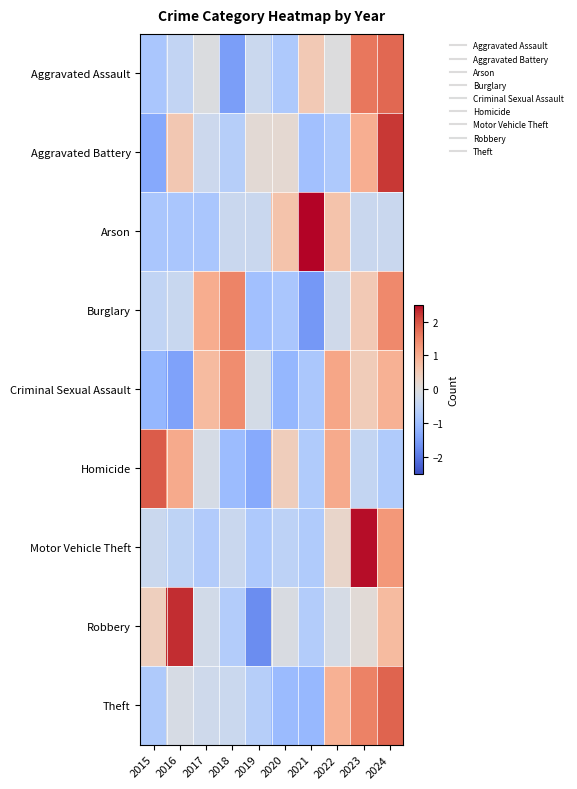

What is the greatest value displayed?

2.6